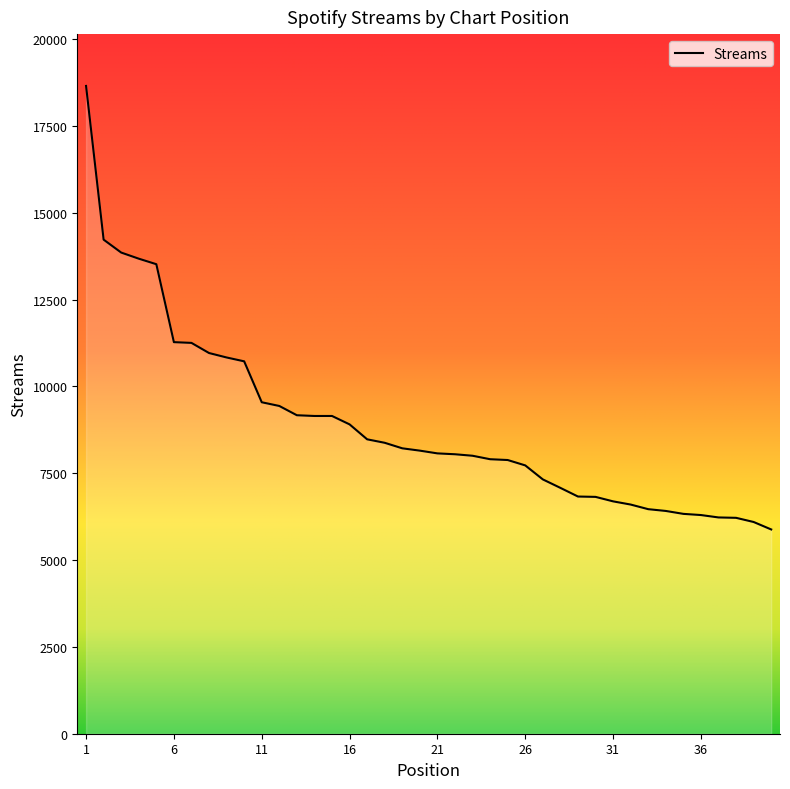

What is the sum of all values?

356374